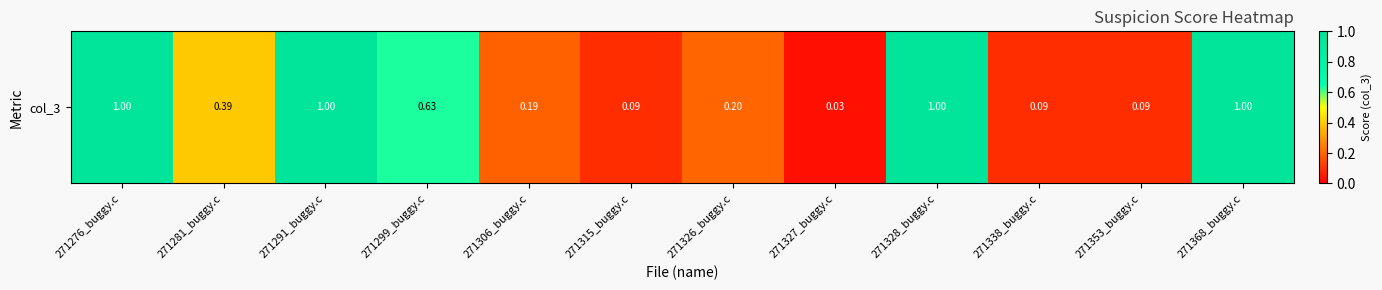

At which category does the chart reach its minimum across all series?

271327_buggy.c